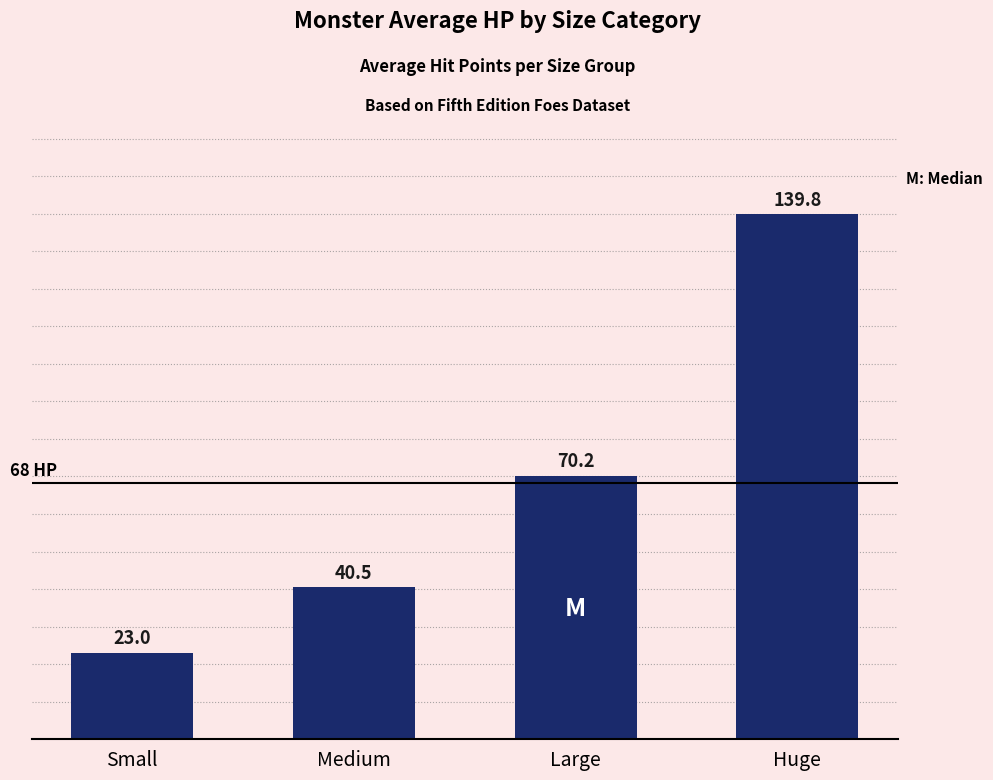

Approximately how many times larger is the value at Huge compared to Small?

6.1